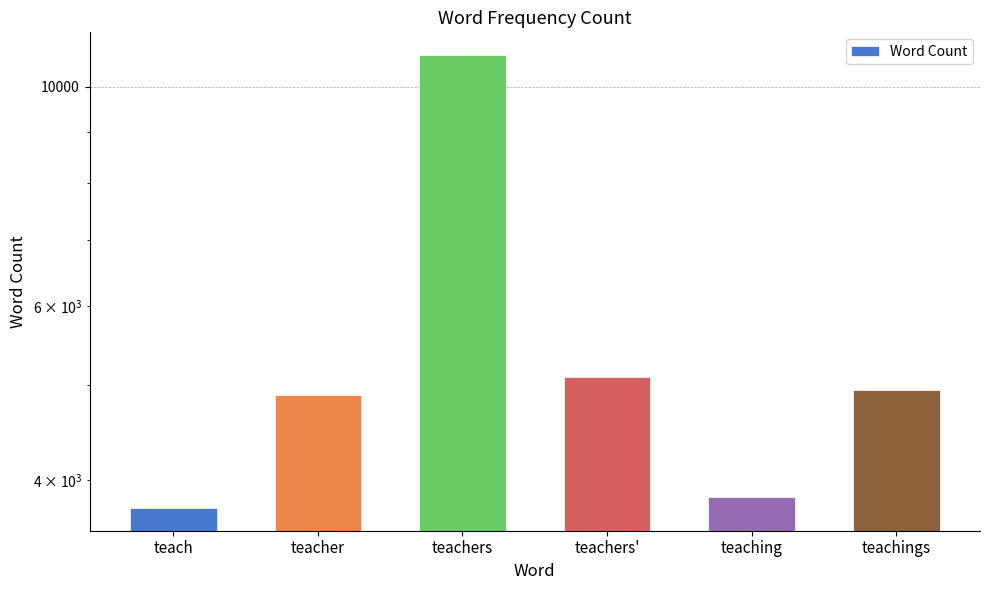

Approximately how many times larger is the value at teachings compared to teachers'?

1.0